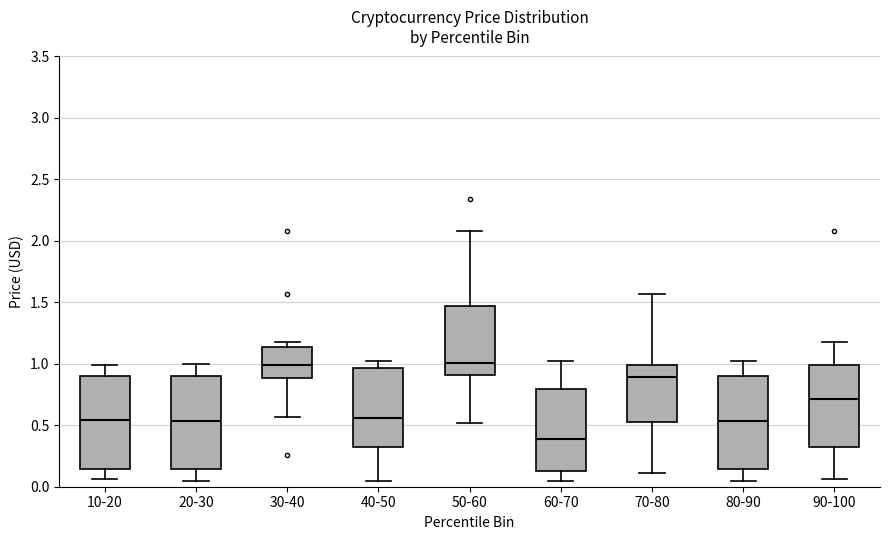

Where does the median line of the box for 70-80 sit on the y-axis? The values are not printed on the chart, so give them approximately, as read against the axis.

0.90